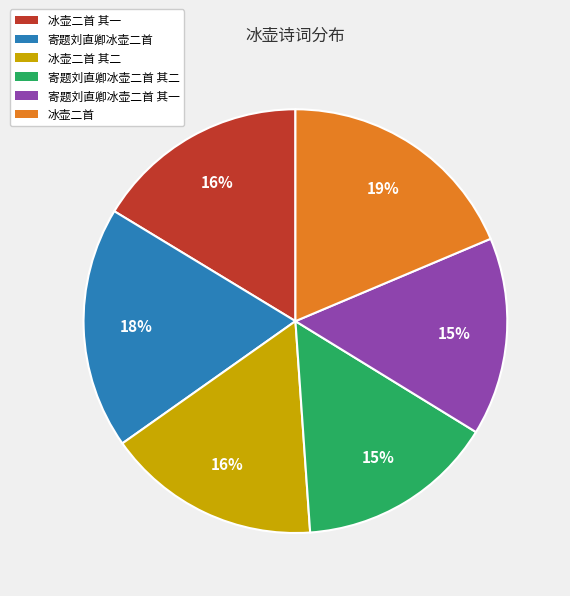

To the nearest percent, what percentage of the pie is 寄题刘直卿冰壶二首 其二?

15%